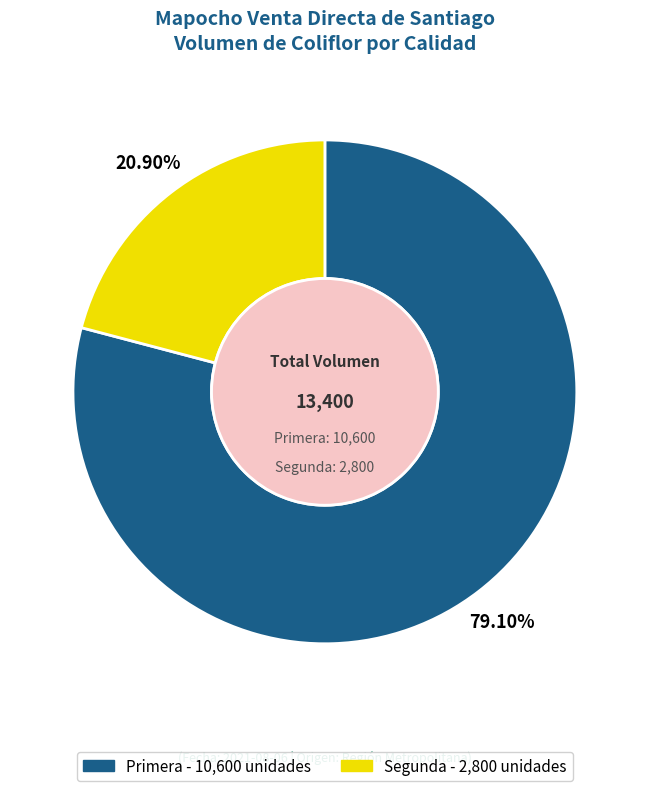

Rank the categories by value from highest to lowest.

Primera, Segunda